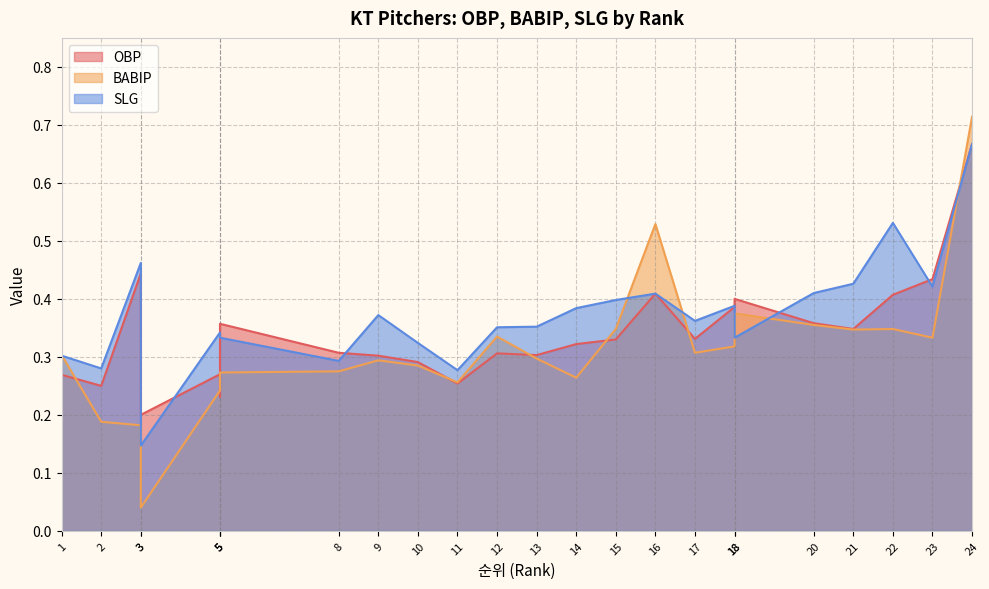

True or false: SLG and BABIP cross at least once.

True